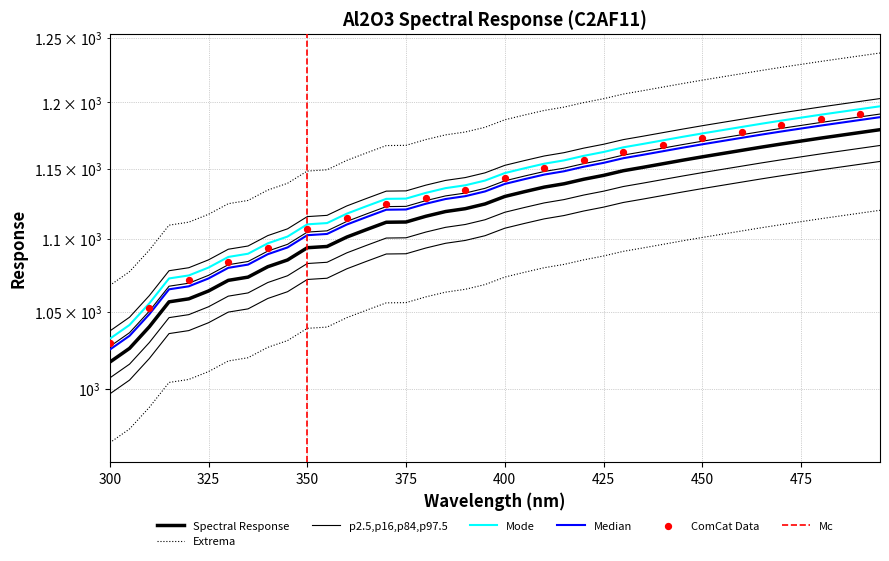

What is the ratio of the value at 430.0 to the value at 490.0?

1.0